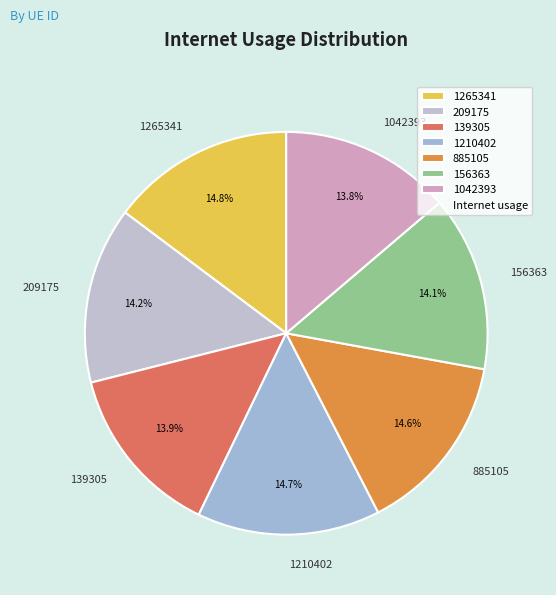

To the nearest percent, what is the difference between the largest and smallest slice percentages?

1%